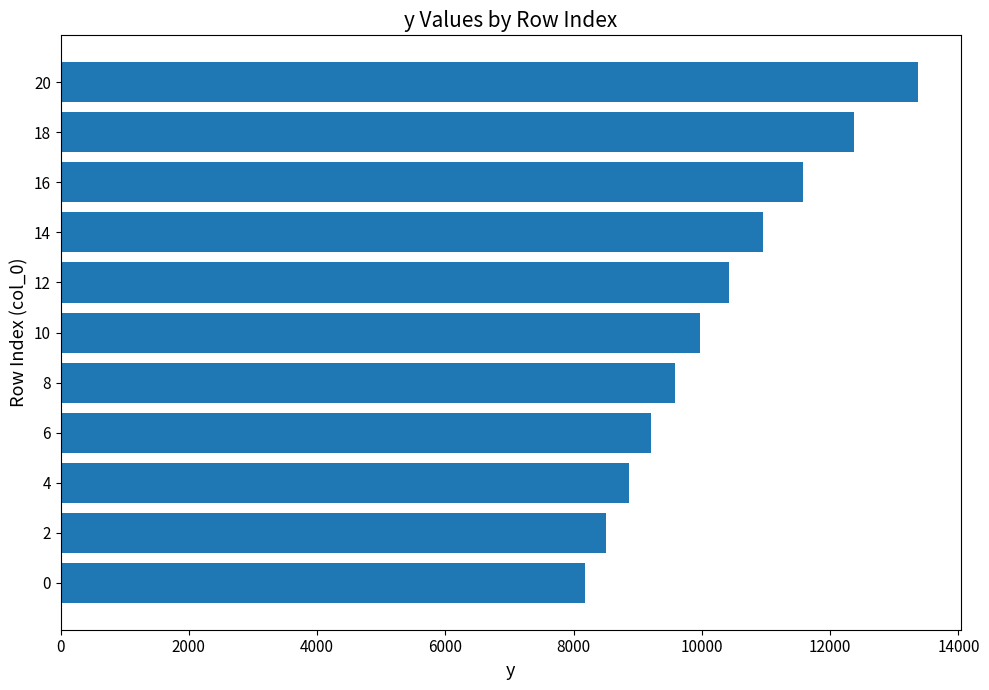

Reading top to bottom, transcribe all the data shown in this chart.

13370.1	12372.8	11583.4	10953.9	10424.0	9972.6	9574.1	9210.2	8858.8	8502.7	8171.4